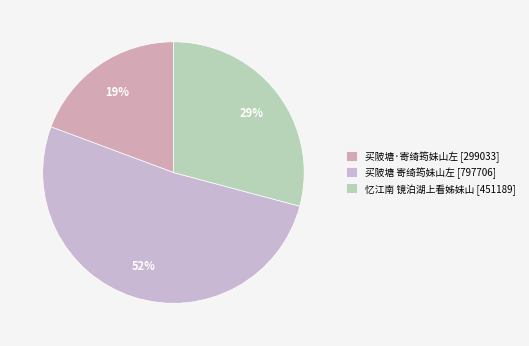

Which slice represents more than half of the pie?

买陂塘 寄绮筠妹山左